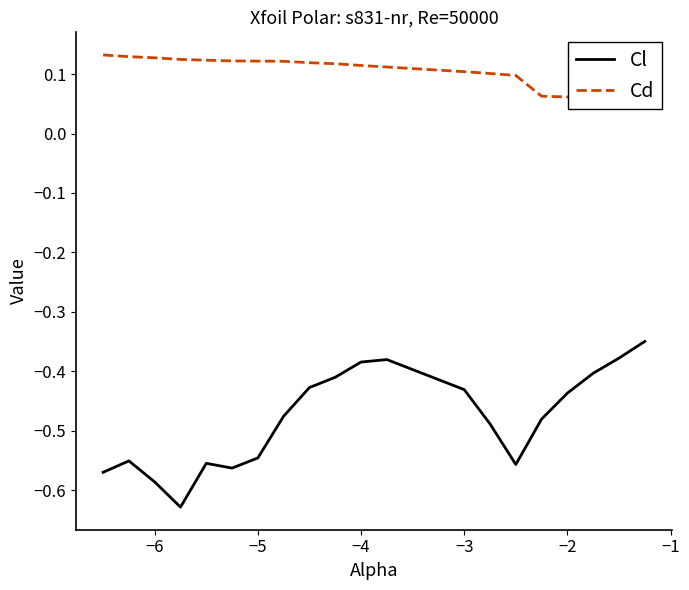

Count the number of categories in the chart.

20